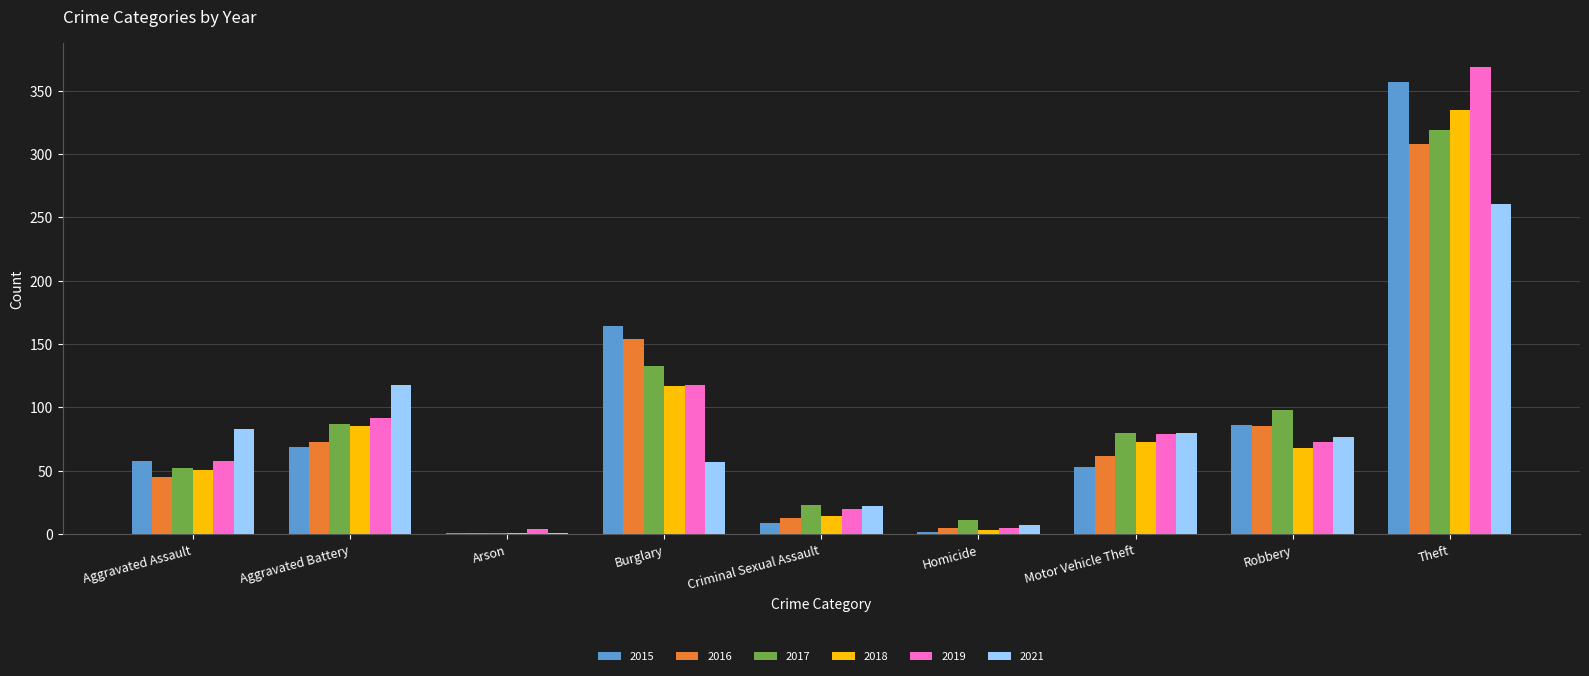

The 2017 series shows 451 at Theft. True or false?

False